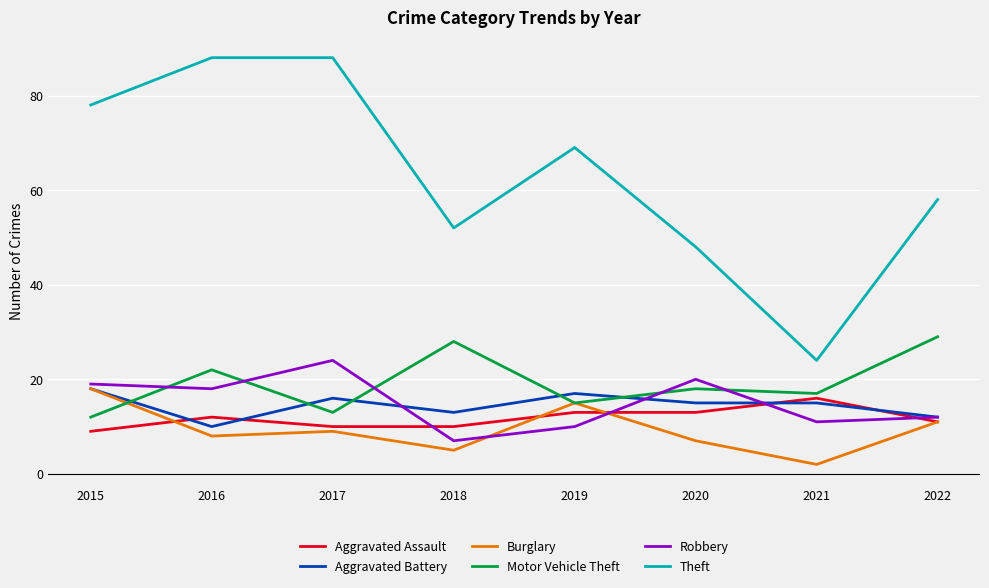

Is it true that Theft equals 78 at 2015?

True